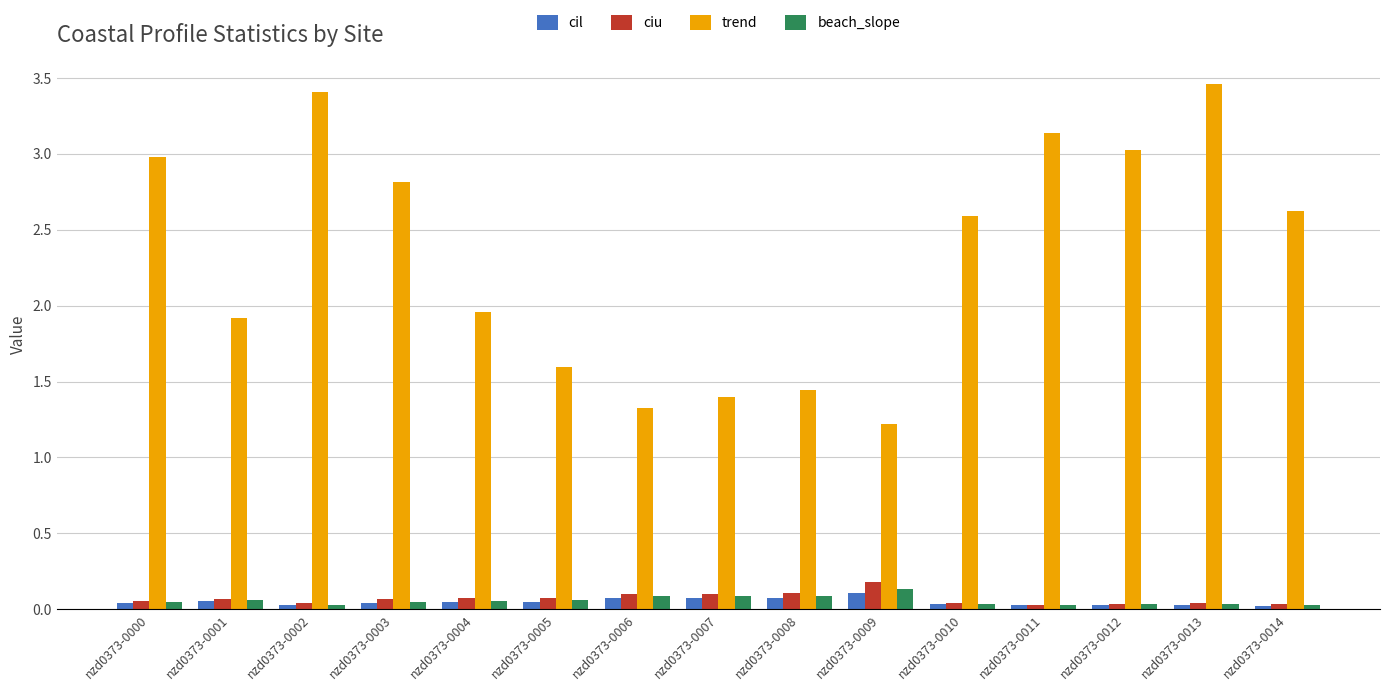

Is the value of beach_slope at nzd0373-0007 greater than the value of trend at nzd0373-0003?

No